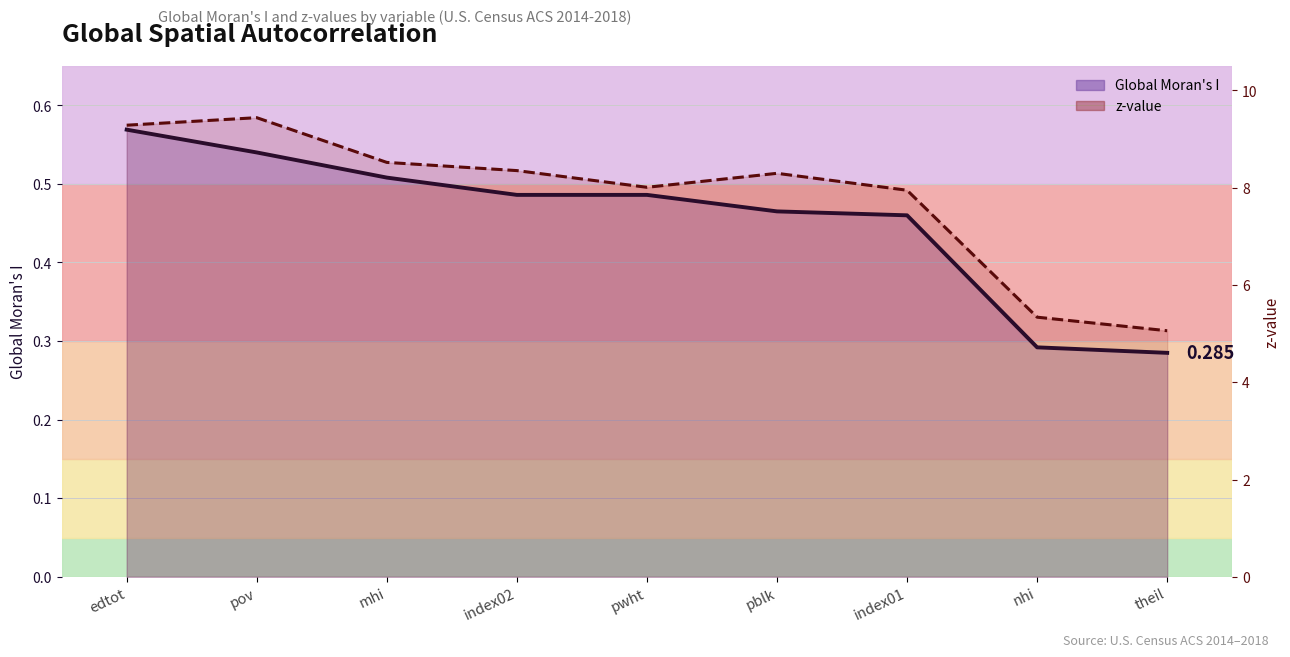

Reading left to right, extract all data points from this chart.

Global Moran's I: edtot=0.6	pov=0.5	mhi=0.5	index02=0.5	pwht=0.5	pblk=0.5	index01=0.5	nhi=0.3	theil=0.3
z-value: edtot=9.3	pov=9.4	mhi=8.5	index02=8.3	pwht=8.0	pblk=8.3	index01=7.9	nhi=5.3	theil=5.1